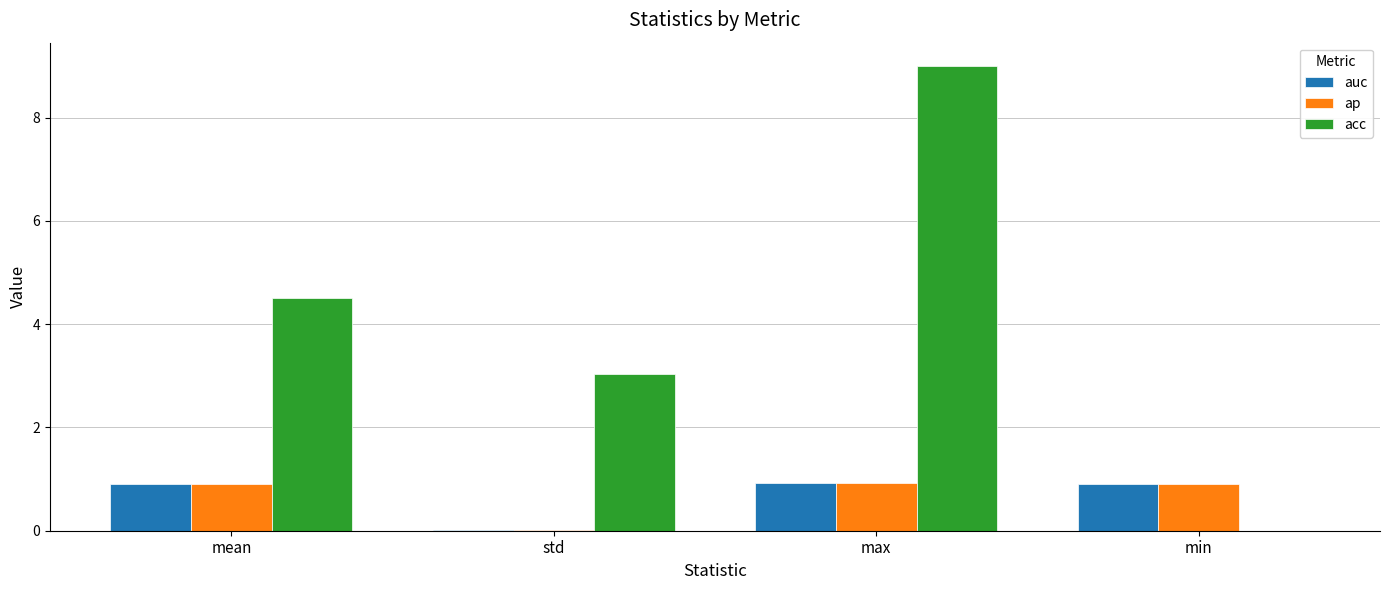

What is the maximum value shown in the chart?

9.0